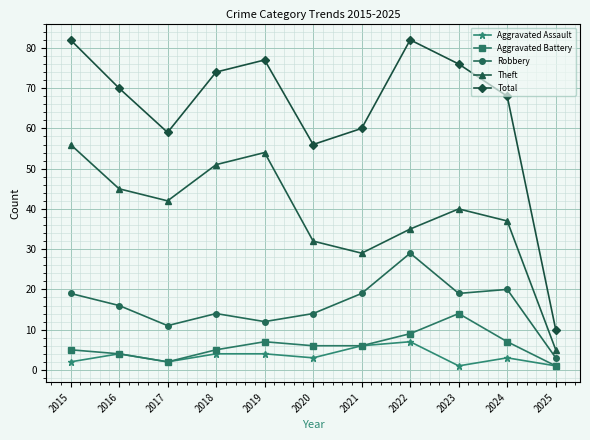

At 2018, list the series in order from smallest to largest.

Aggravated Assault, Aggravated Battery, Robbery, Theft, Total